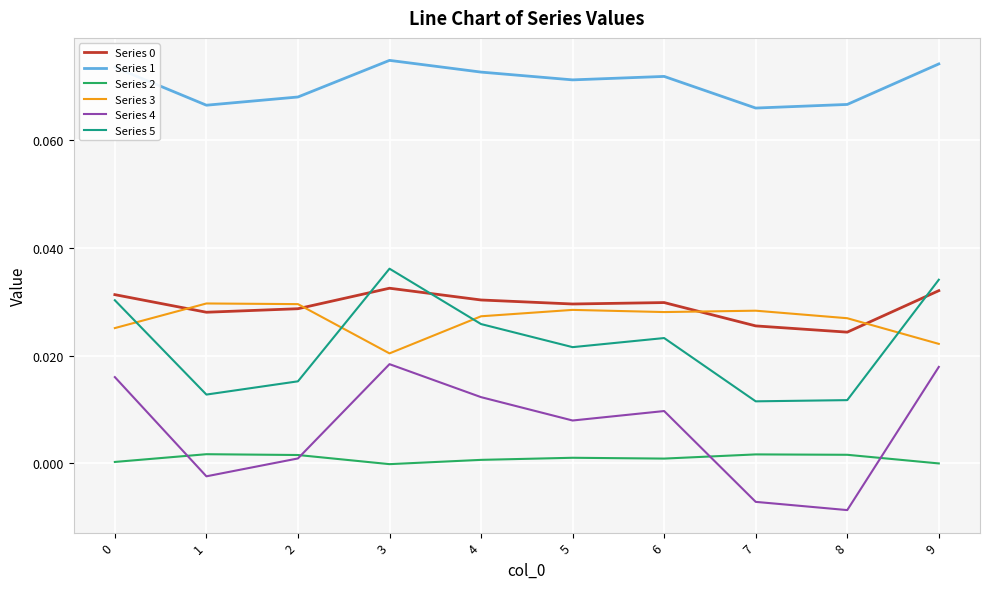

True or false: Series 3 has a value of 0.0 at 1.

True